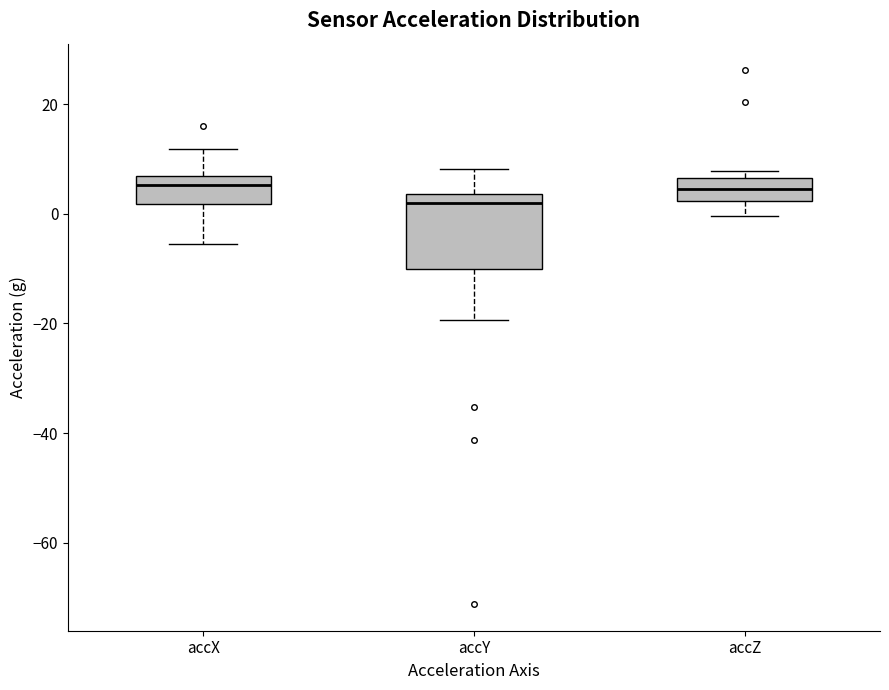

Reading left to right, read every box against the y-axis: the position of its median line, the range the box covers, and the ends of its whiskers. The values are not printed on the chart, so give them approximately, as read against the axis.

accX: median 6 (just below the box's upper edge), box 2 to 6, whiskers -6 to 12
accY: median 2, box -10 to 4, whiskers -20 to 8
accZ: median 4, box 2 to 6, whiskers 0 to 8